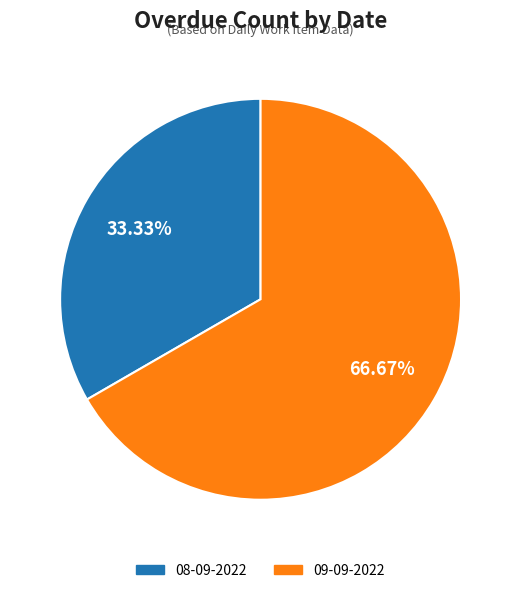

Does any single category account for the majority?

Yes